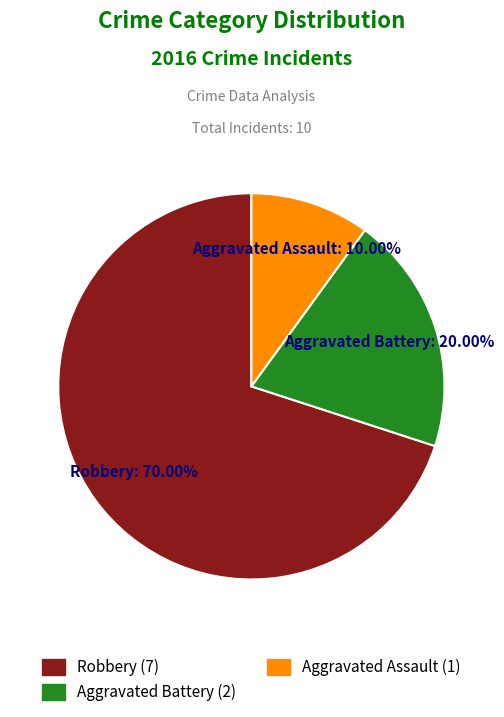

Rank the categories by value from lowest to highest.

Aggravated Assault, Aggravated Battery, Robbery